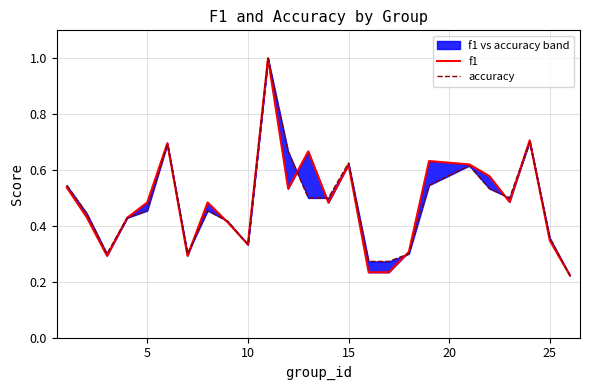

True or false: f1 has more than 2 points higher than both neighbors.

True